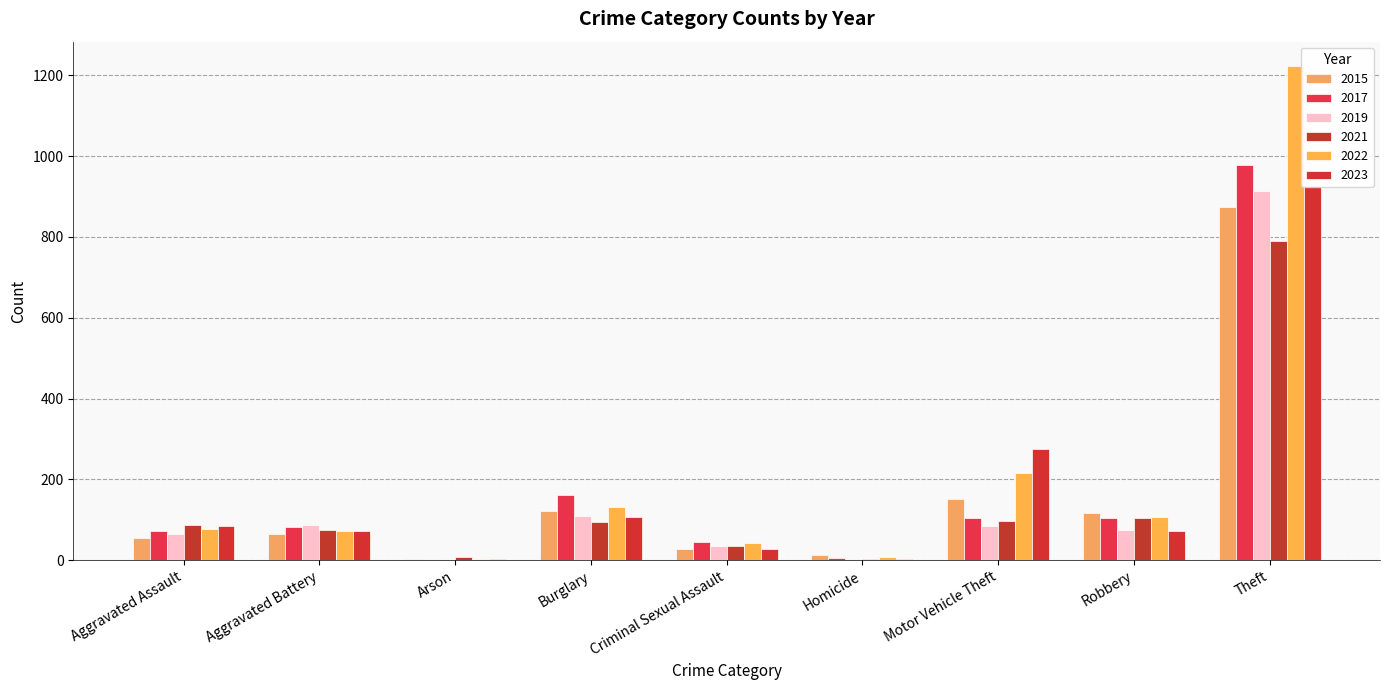

The value of 2017 at Homicide is 5. True or false?

True